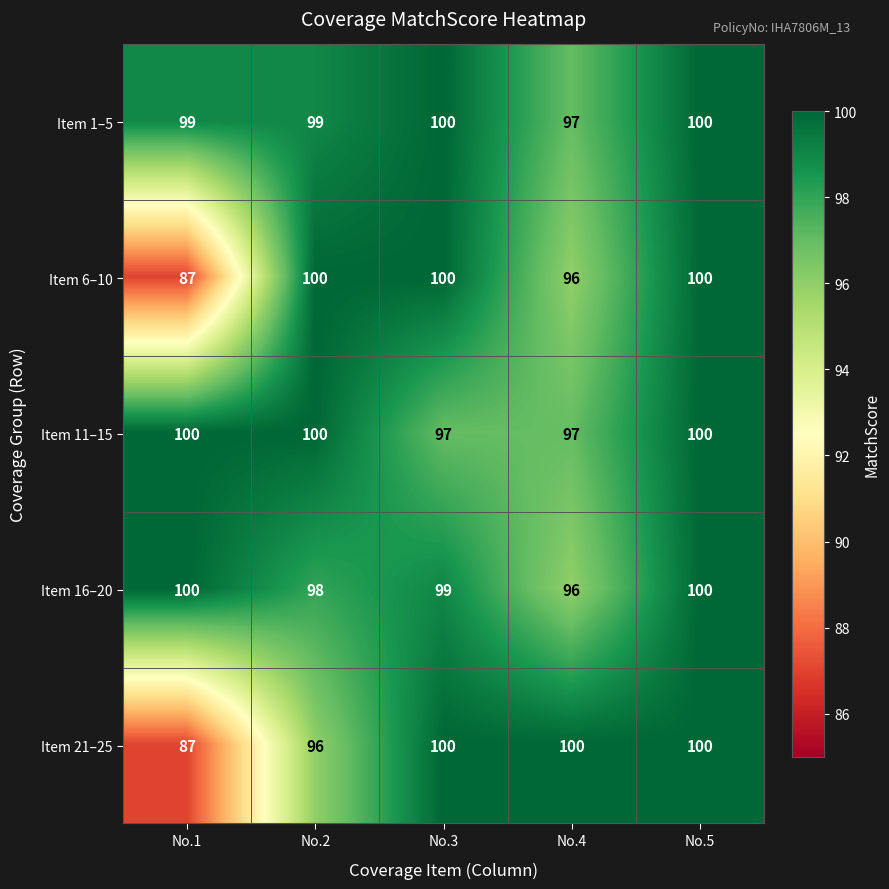

Reading left to right, extract all data points from this chart.

Item 1–5: No.1=99	No.2=99	No.3=100	No.4=97	No.5=100
Item 6–10: No.1=87	No.2=100	No.3=100	No.4=96	No.5=100
Item 11–15: No.1=100	No.2=100	No.3=97	No.4=97	No.5=100
Item 16–20: No.1=100	No.2=98	No.3=99	No.4=96	No.5=100
Item 21–25: No.1=87	No.2=96	No.3=100	No.4=100	No.5=100